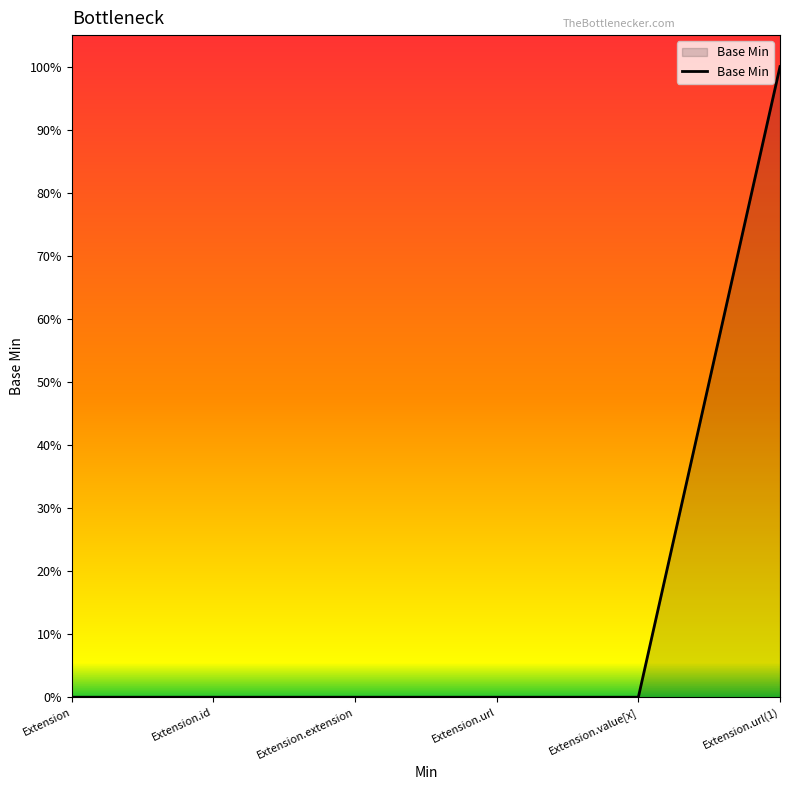

Is this an area chart (filled region under the line)?

Yes